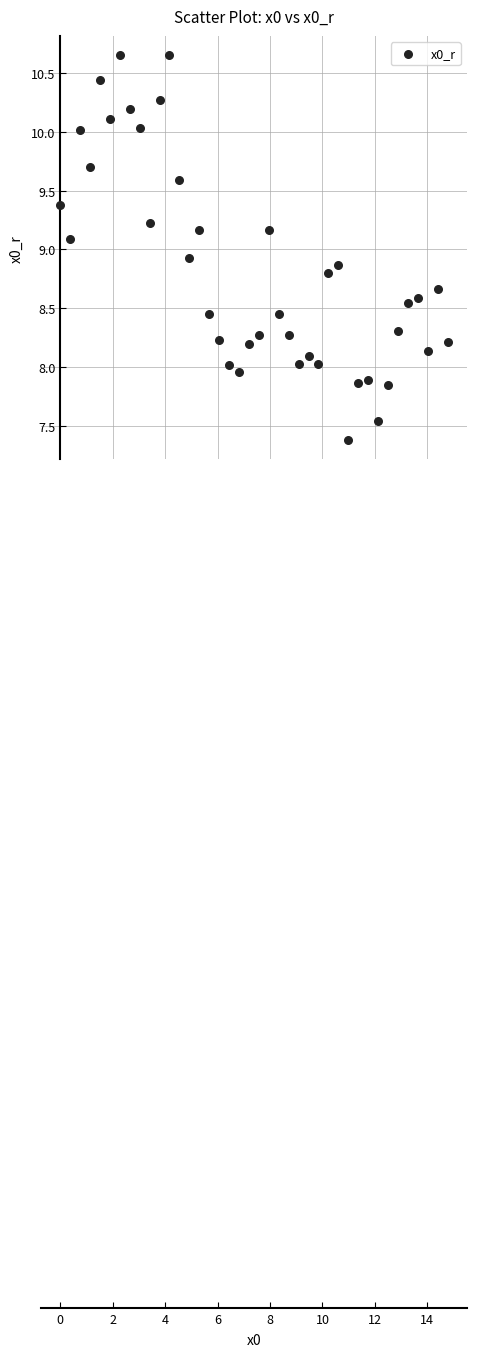

What is the range of X values (max minus min)?

14.8